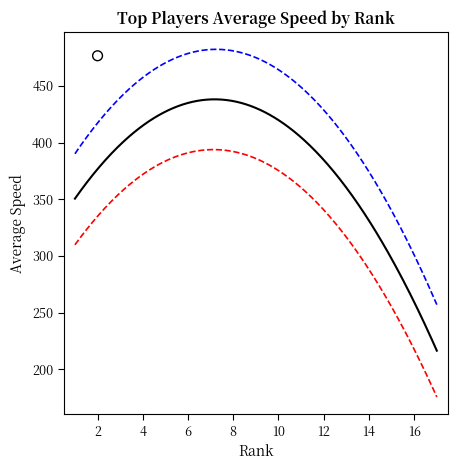

Is the value of Upper CI at 1 greater than the value of Средняя at 4?

No